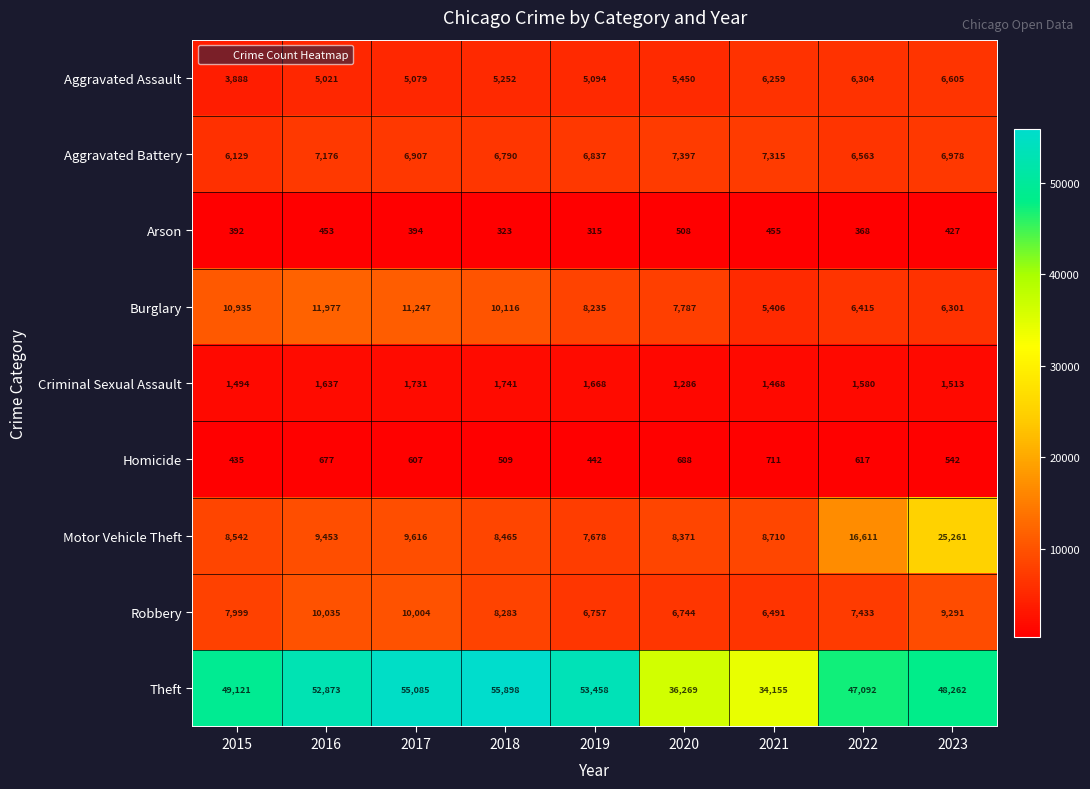

How many distinct data groups are displayed?

9